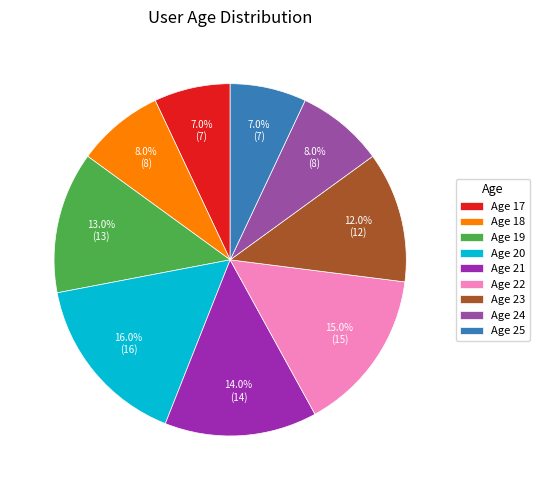

Which category has the biggest portion of the pie?

Age 20